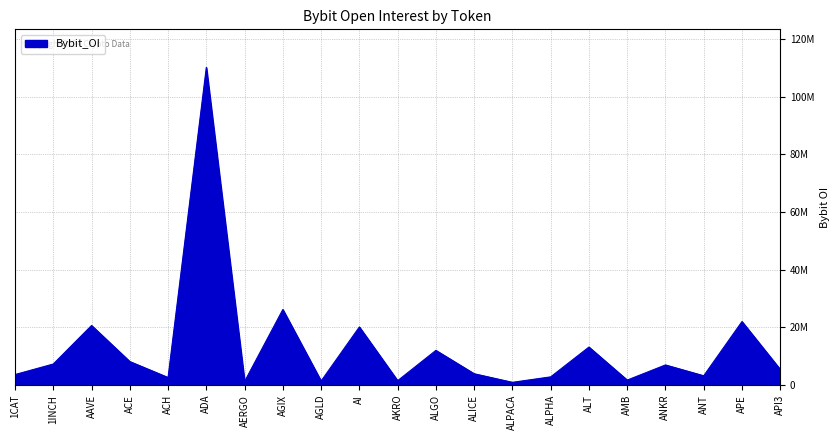

What is the maximum value shown in the chart?

110078276